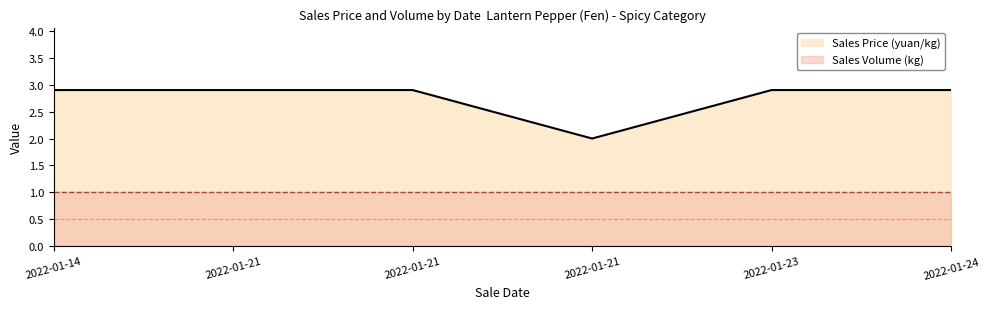

Reading left to right, list all the values displayed in this chart.

2.9	2.9	2.9	2.0	2.9	2.9